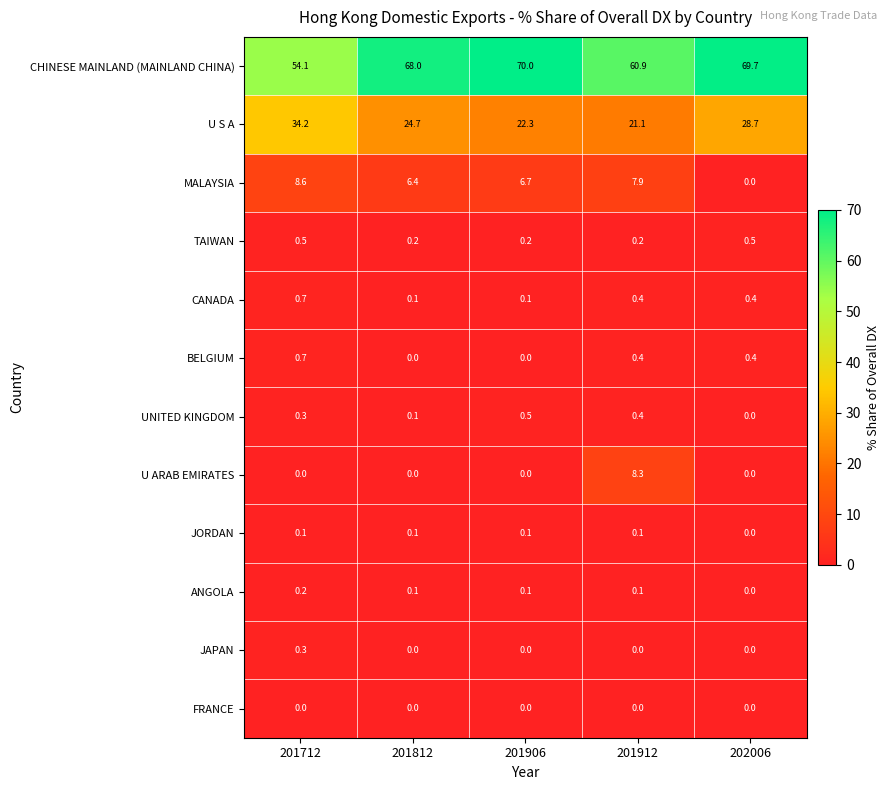

The CANADA series shows 0.4 at 201912. True or false?

True